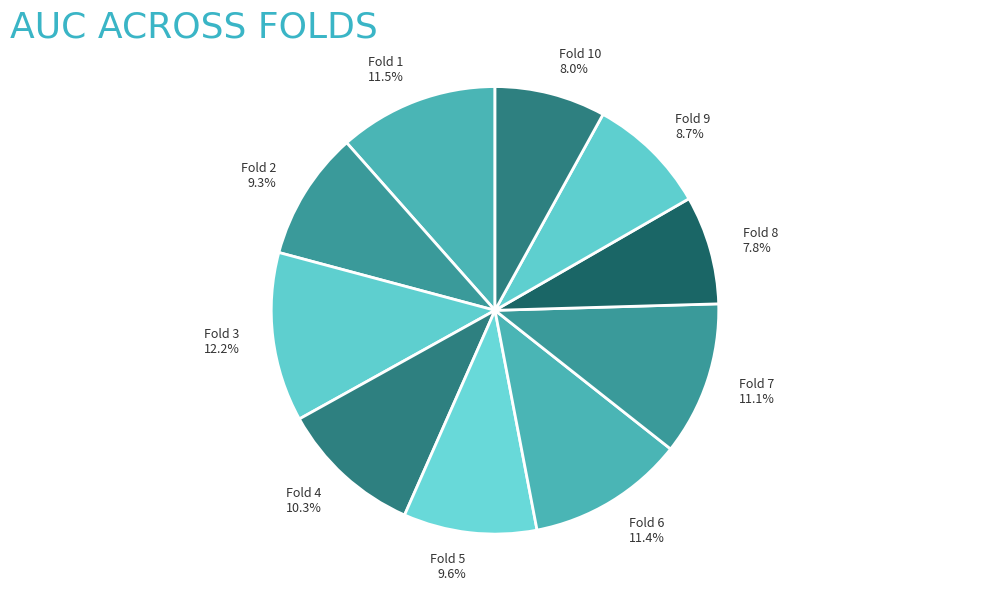

To the nearest percent, what percentage of the pie is Fold 5?

10%